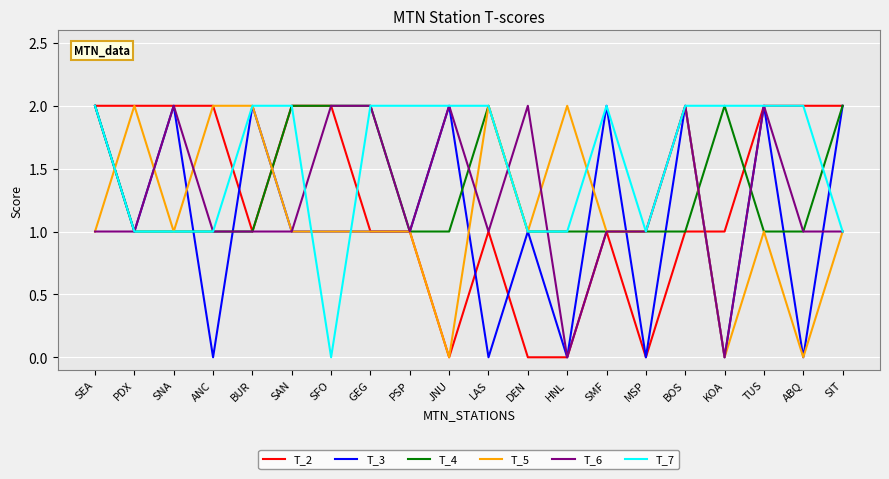

Reading right to left, transcribe all the data shown in this chart.

T_2: 2	2	2	1	1	0	1	0	0	1	0	1	1	2	2	1	2	2	2	2
T_3: 2	0	2	0	2	0	2	0	1	0	2	1	1	1	1	2	0	2	1	2
T_4: 2	1	1	2	1	1	1	1	1	2	1	1	2	2	2	1	1	1	1	2
T_5: 1	0	1	0	2	1	1	2	1	2	0	1	1	1	1	2	2	1	2	1
T_6: 1	1	2	0	2	1	1	0	2	1	2	1	2	2	1	1	1	2	1	1
T_7: 1	2	2	2	2	1	2	1	1	2	2	2	2	0	2	2	1	1	1	2